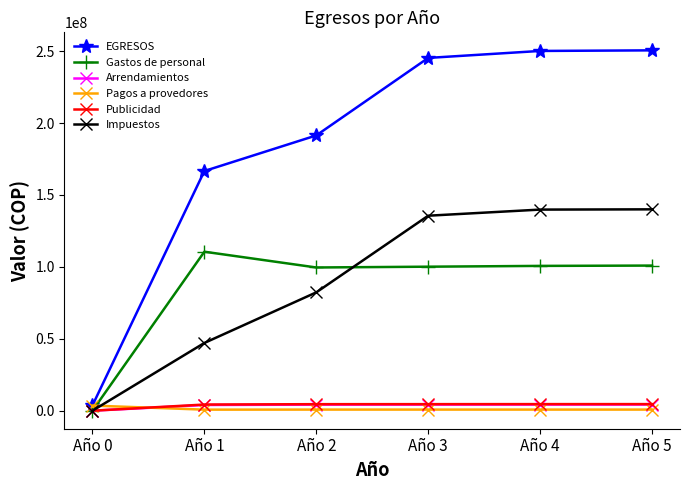

Is it true that EGRESOS equals 250161087.1 at Año 4?

True